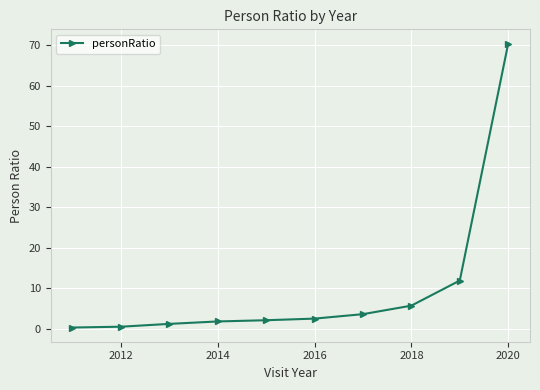

What is the average value?

10.0